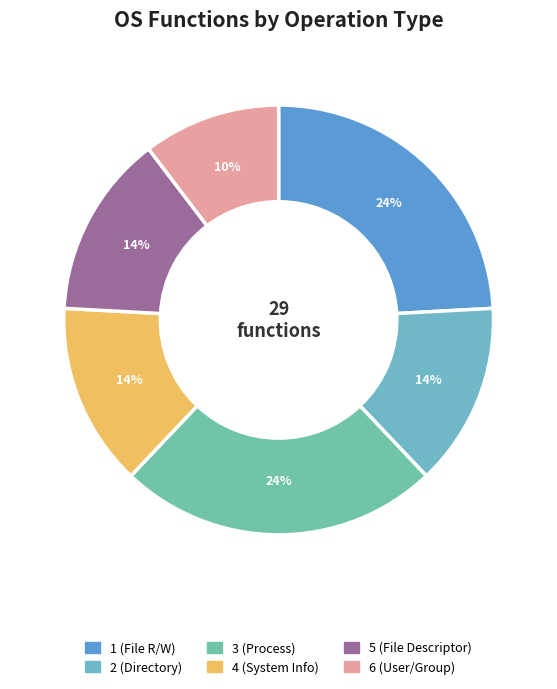

How many segments does this pie chart have?

6